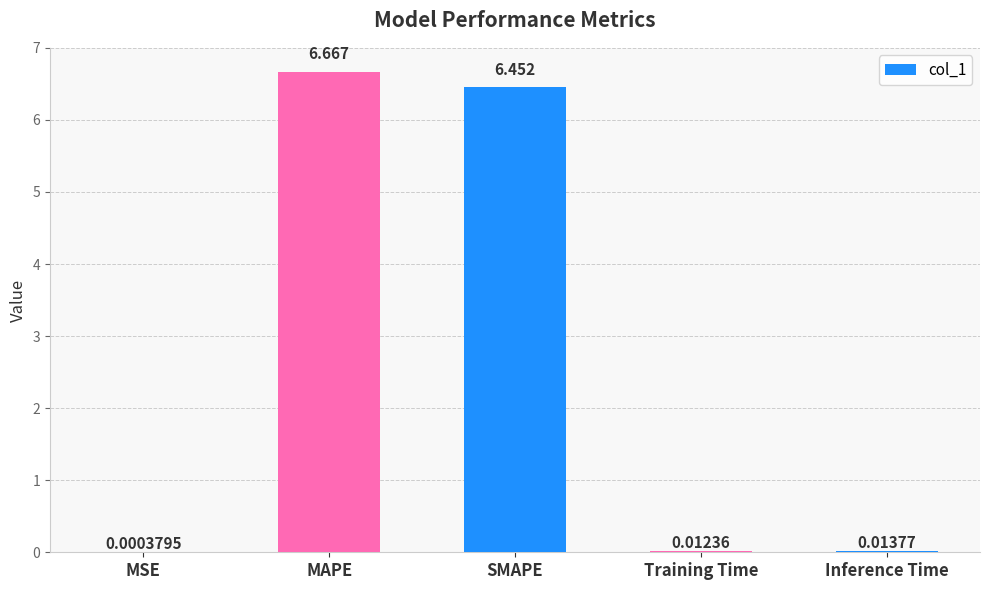

Where is the data nearest to the value 3?

Inference Time